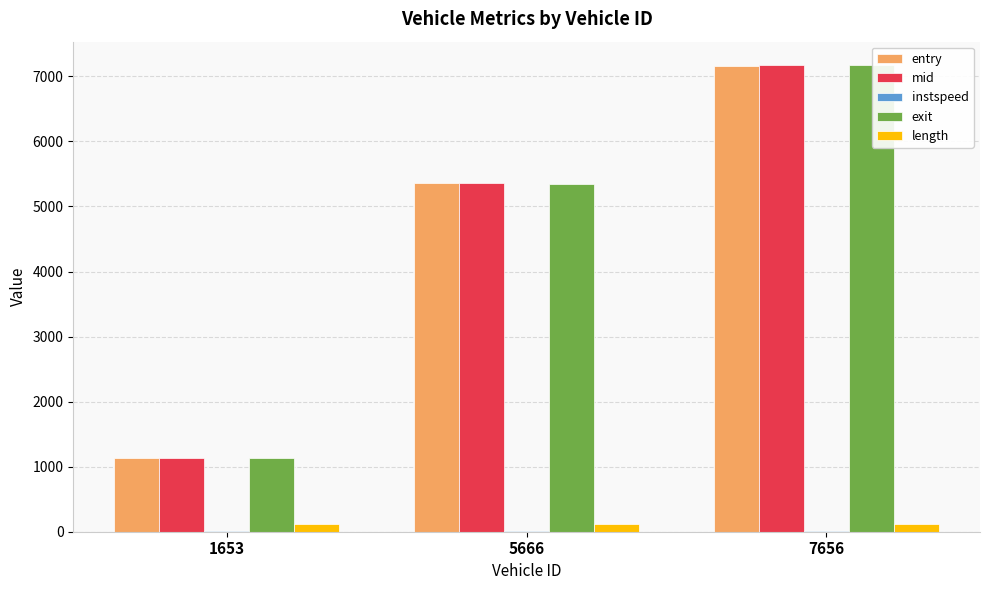

How many values in the exit series exceed 5341?

2